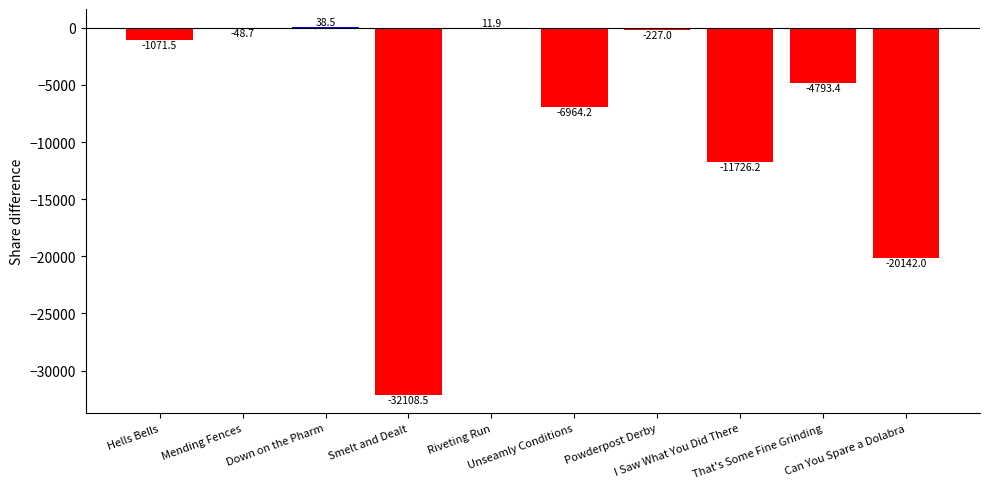

What is the greatest value displayed?

38.5